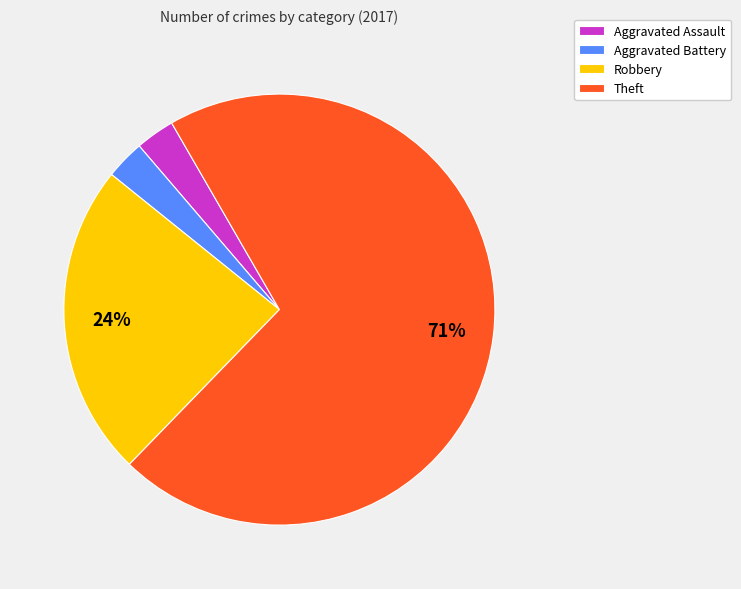

How many slices are in this pie chart?

4